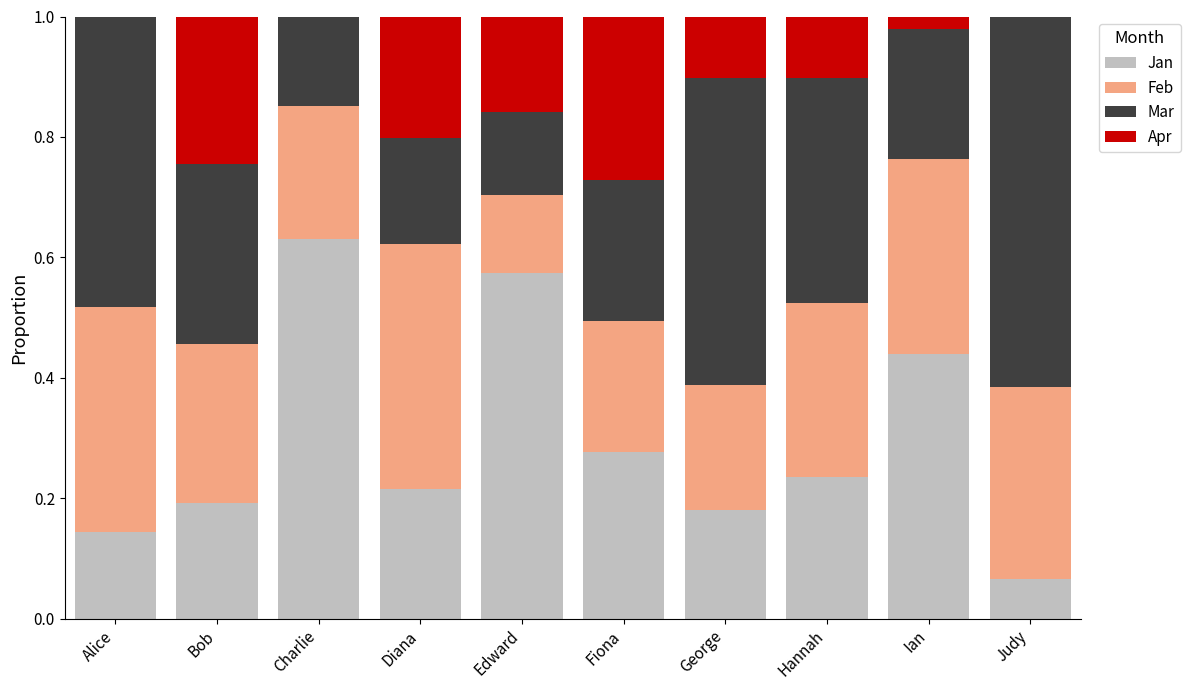

The value of Jan at George is 0.3. True or false?

False